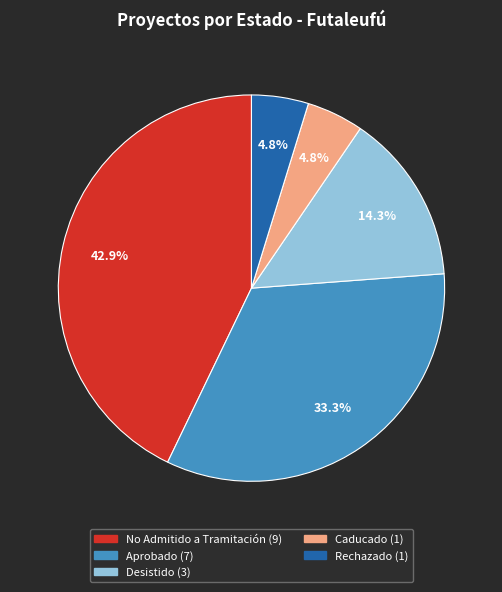

Approximately how many times larger is the value at Caducado compared to Rechazado?

1.0